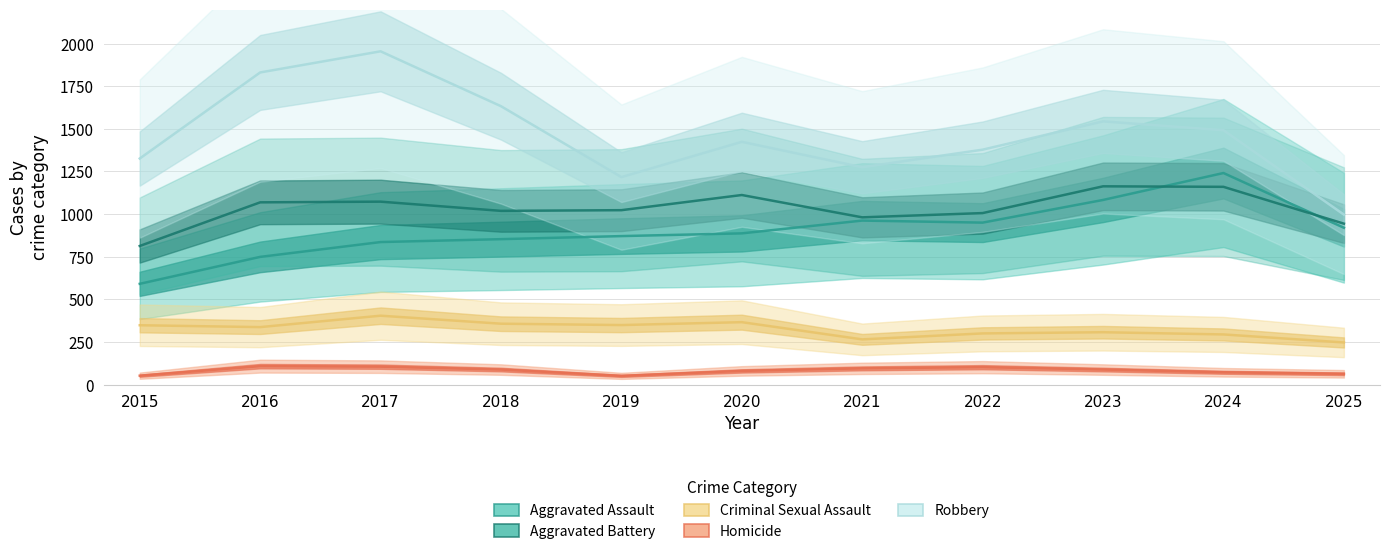

At how many categories does at least one series exceed 416?

11